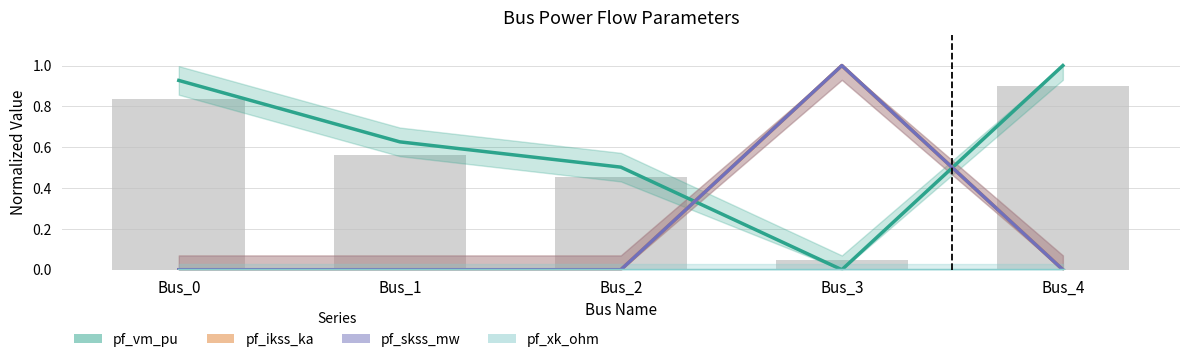

Is the value of pf_xk_ohm at Bus_3 greater than the value of pf_skss_mw at Bus_3?

No